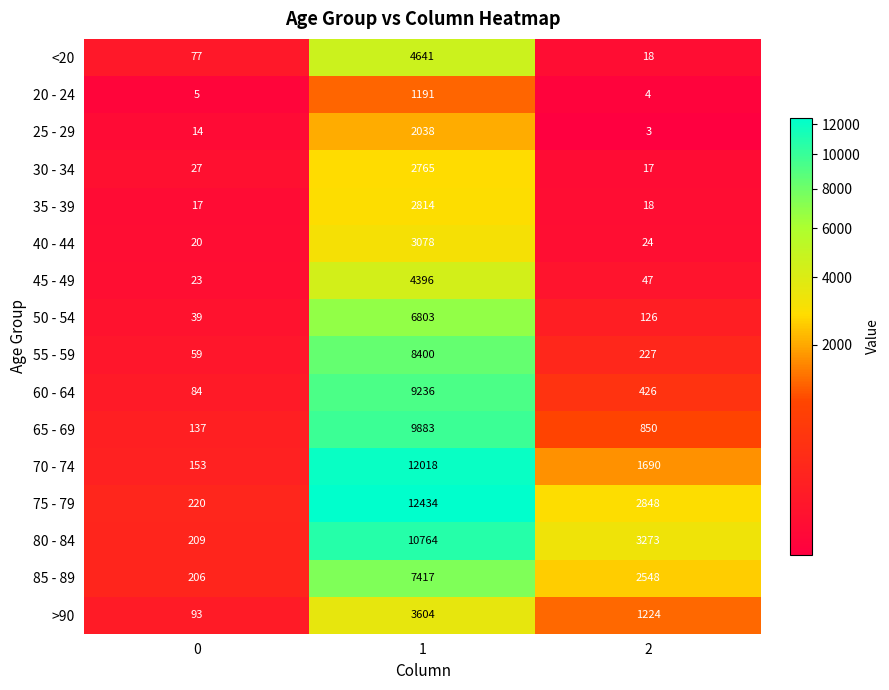

What is the total value across all series at 2?

13343